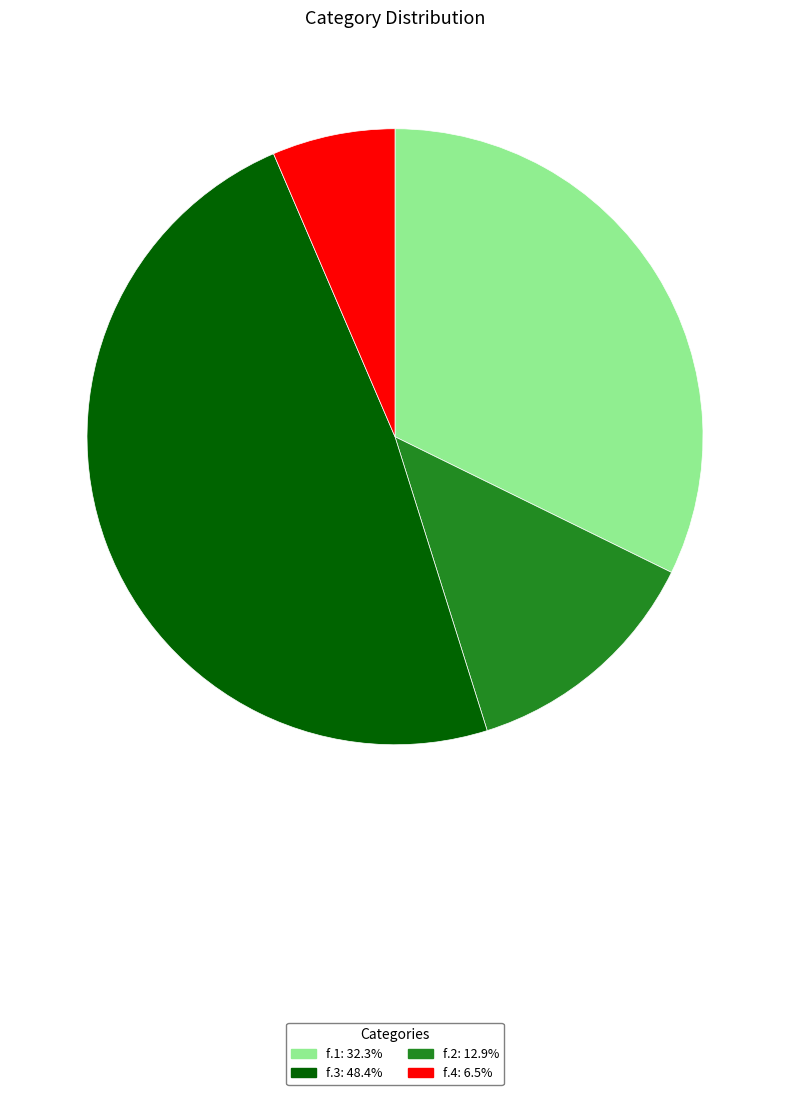

Does any single category account for the majority?

No